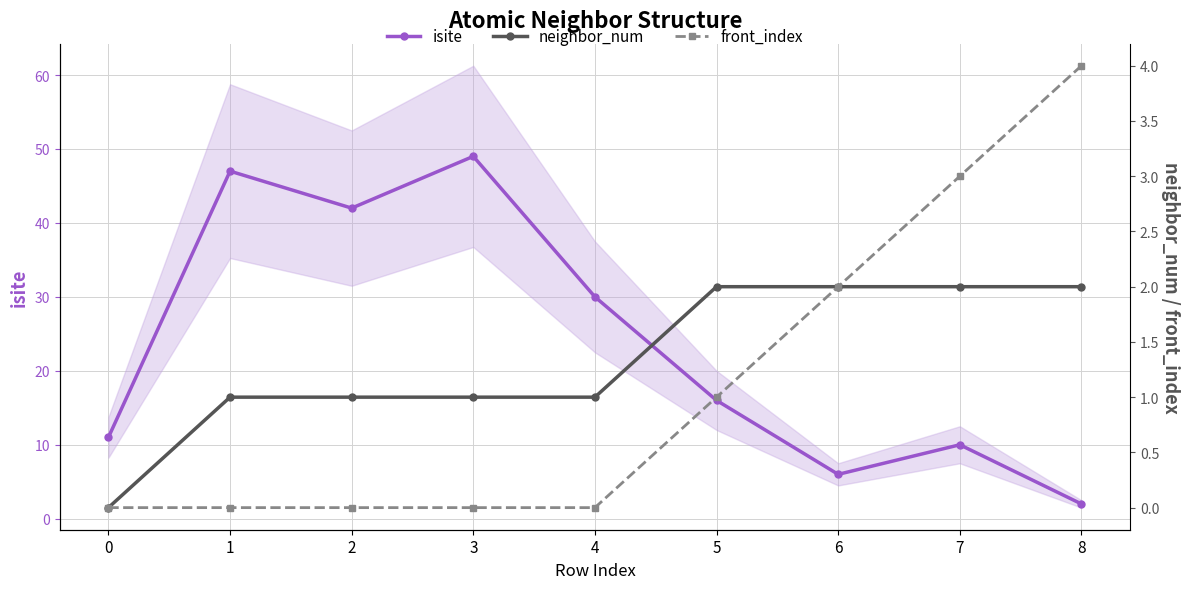

Reading left to right, what are all the values shown in this chart?

isite: 11	47	42	49	30	16	6	10	2
neighbor_num: 0	1	1	1	1	2	2	2	2
front_index: 0	0	0	0	0	1	2	3	4